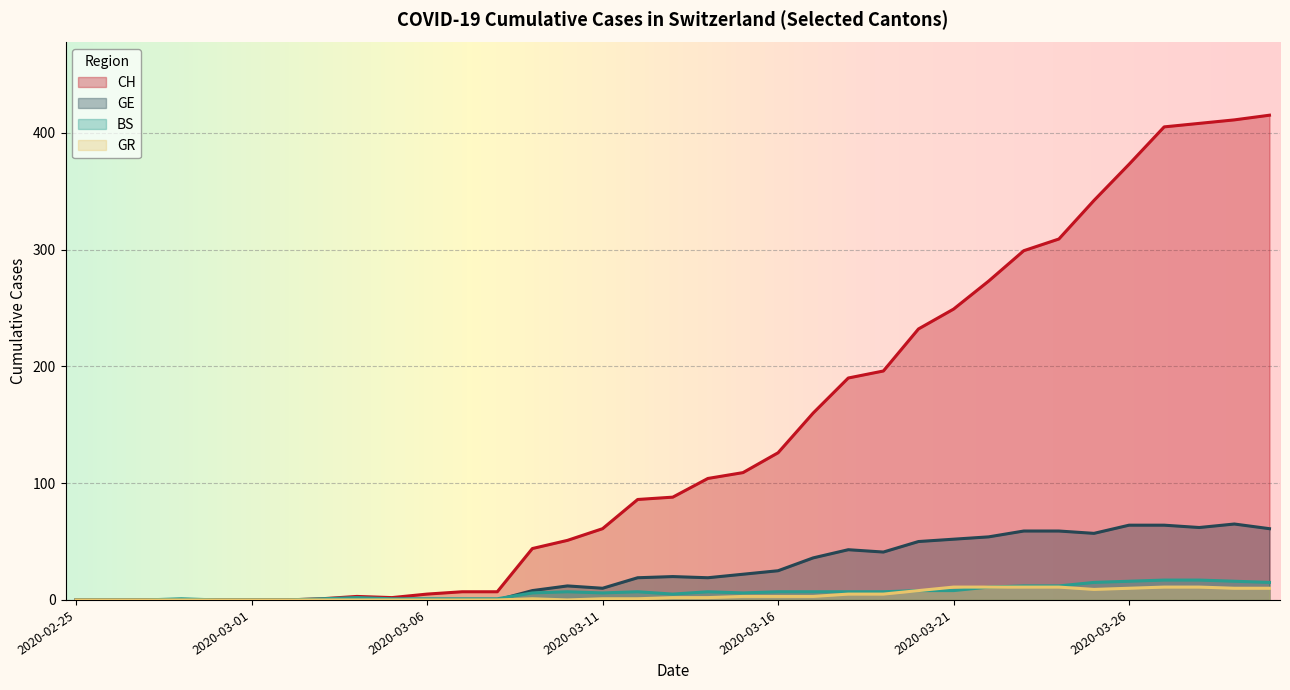

True or false: GE has more than 1 points higher than both neighbors.

True